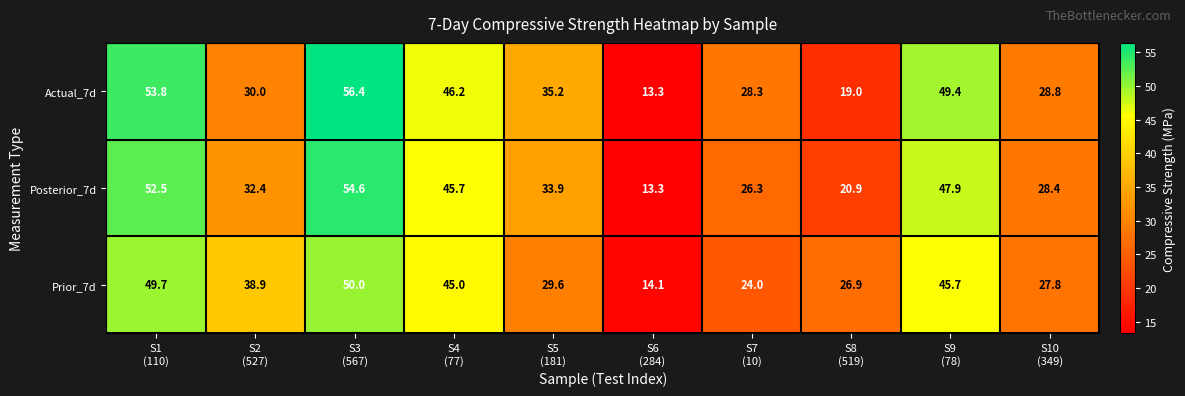

Reading right to left, what are all the values shown in this chart?

Actual_7d: 28.8	49.4	19.0	28.3	13.3	35.2	46.2	56.4	30.0	53.8
Posterior_7d: 28.4	47.9	20.9	26.3	13.3	33.9	45.7	54.6	32.4	52.5
Prior_7d: 27.8	45.7	26.9	24.0	14.1	29.6	45.0	50.0	38.9	49.7